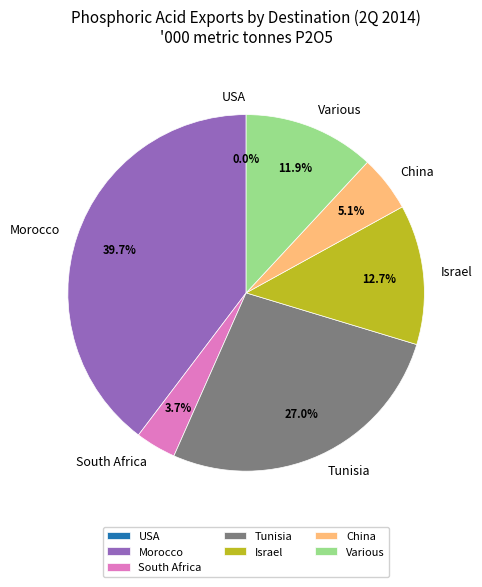

What is the largest slice in the pie chart?

Morocco